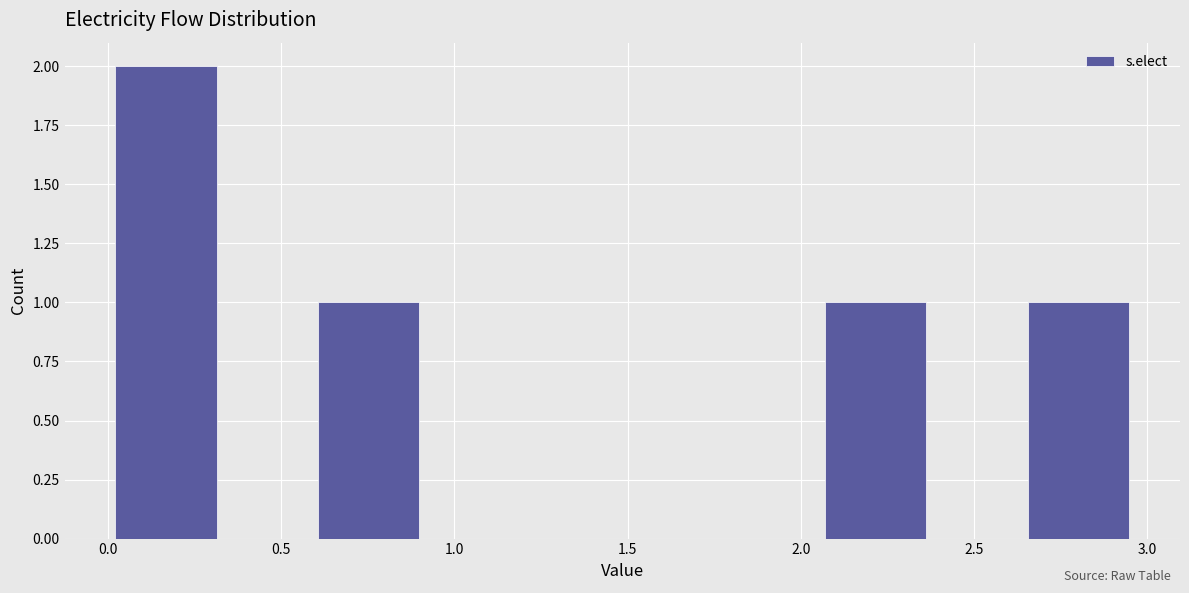

Reading left to right, transcribe this chart: for each bar, give the range it covers on the x-axis and its height. Neither the bar edges nor the heights are printed on the chart, so give them approximately, as read against the axes.

0.00 to 0.30: 2
0.30 to 0.60: 0
0.60 to 0.90: 1
0.90 to 1.20: 0
1.20 to 1.50: 0
1.50 to 1.80: 0
1.80 to 2.05: 0
2.05 to 2.35: 1
2.35 to 2.65: 0
2.65 to 2.95: 1